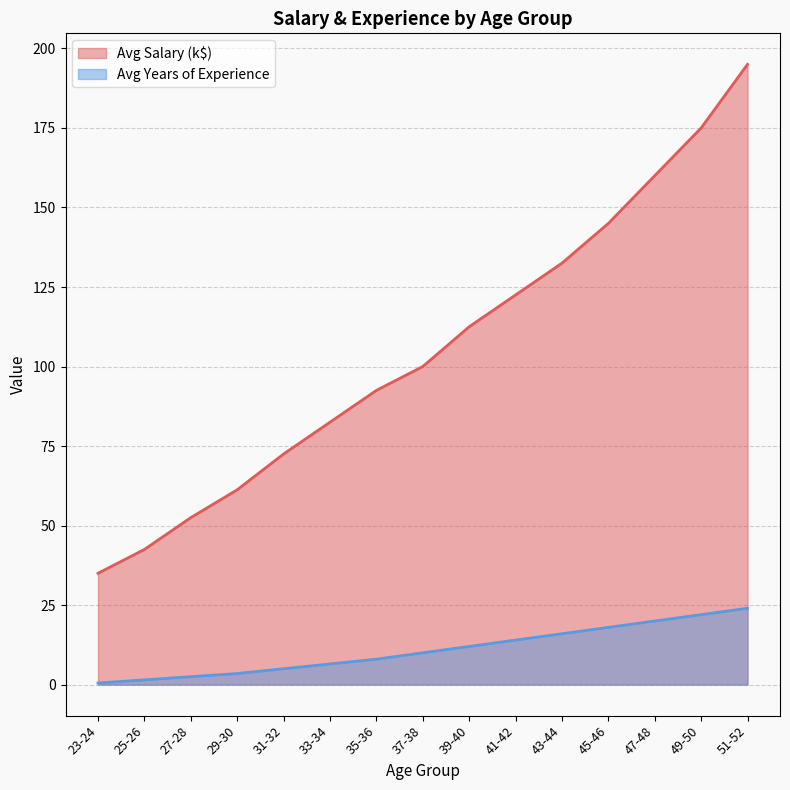

How many lines are shown in the chart?

2